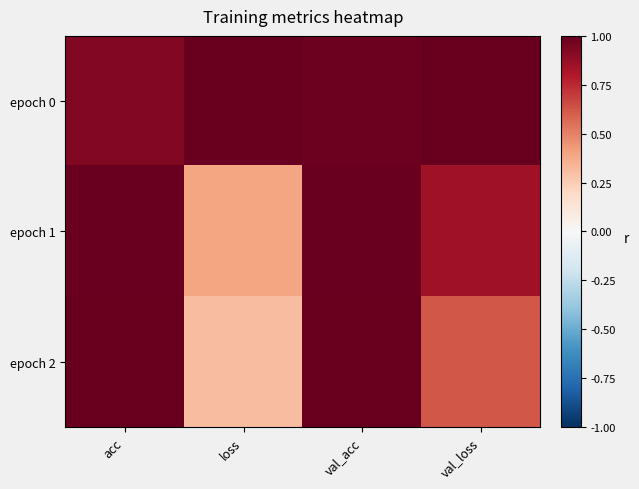

Reading left to right, transcribe all the data shown in this chart.

epoch 0: acc=0.9	loss=1.0	val_acc=1.0	val_loss=1.0
epoch 1: acc=1.0	loss=0.4	val_acc=1.0	val_loss=0.9
epoch 2: acc=1.0	loss=0.3	val_acc=1.0	val_loss=0.6